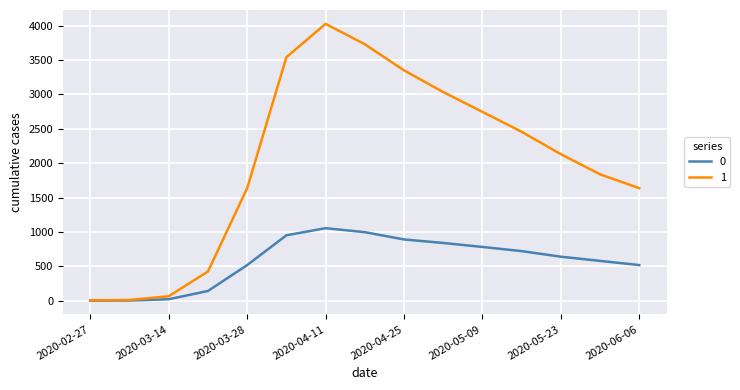

How many lines are shown in the chart?

2